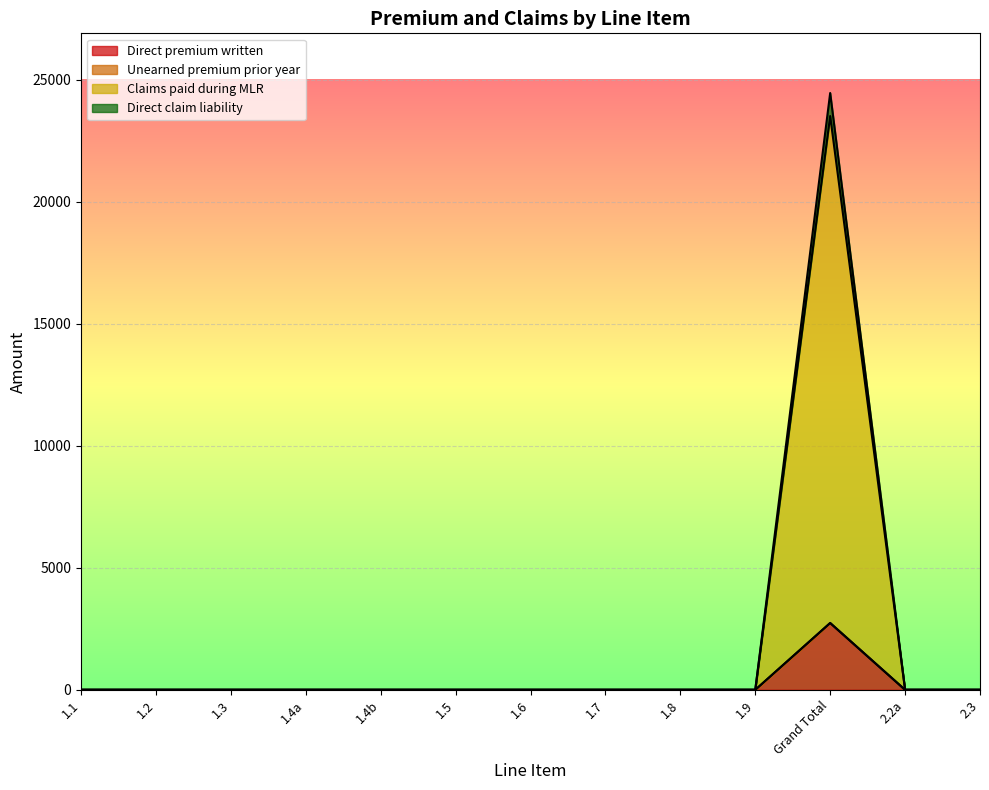

Where is the first local maximum for Direct claim liability?

Grand Total